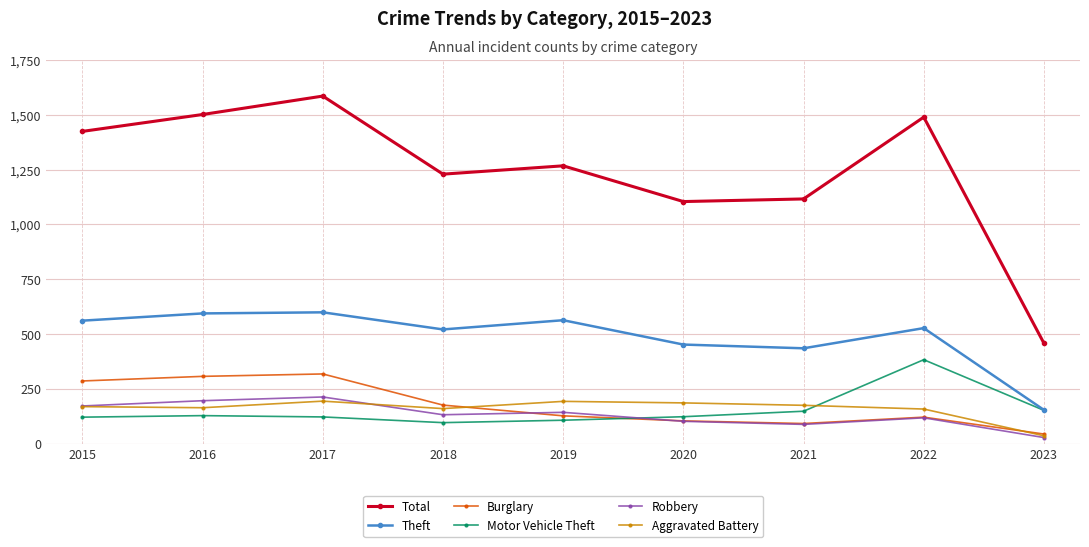

Between 2018 and 2022, which series saw the biggest shift?

Motor Vehicle Theft